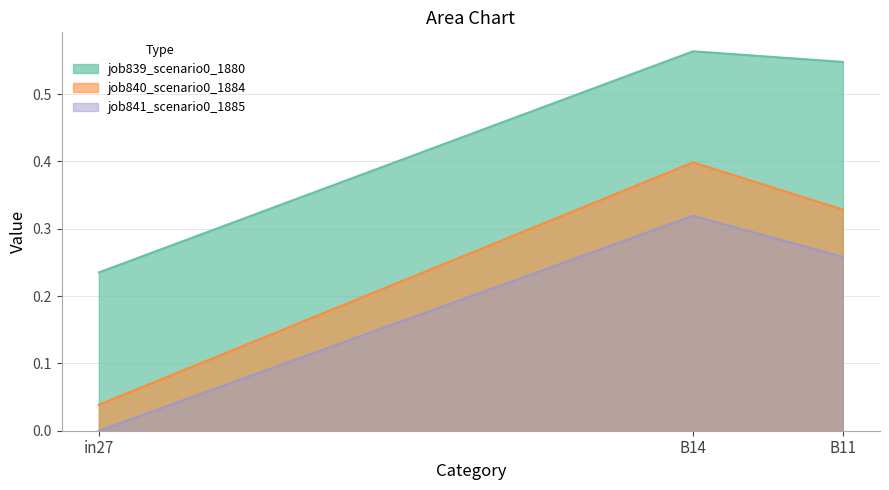

What is the sum of the job840_scenario0_1884 values at B11 and in27?

0.4